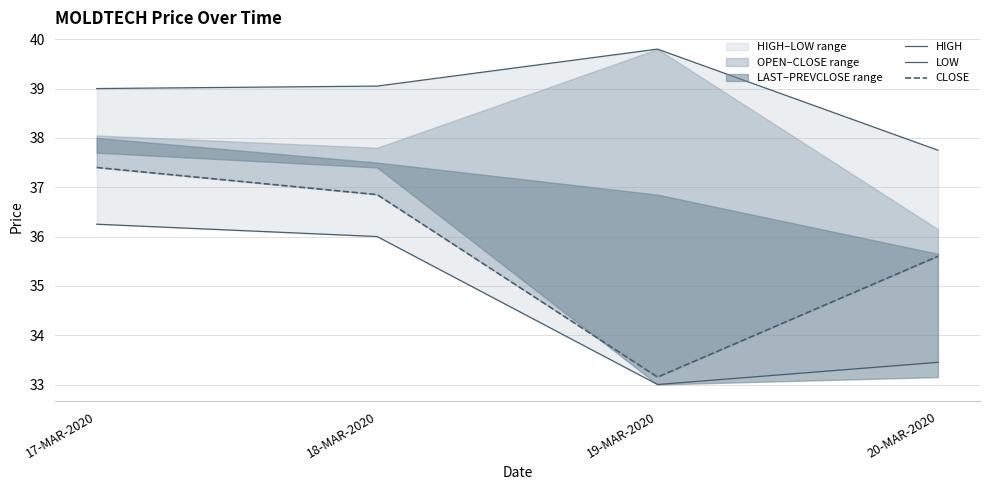

Reading left to right, extract all data points from this chart.

HIGH: 17-MAR-2020=39.0	18-MAR-2020=39.0	19-MAR-2020=39.8	20-MAR-2020=37.8
LOW: 17-MAR-2020=36.2	18-MAR-2020=36.0	19-MAR-2020=33.0	20-MAR-2020=33.5
CLOSE: 17-MAR-2020=37.4	18-MAR-2020=36.9	19-MAR-2020=33.1	20-MAR-2020=35.6